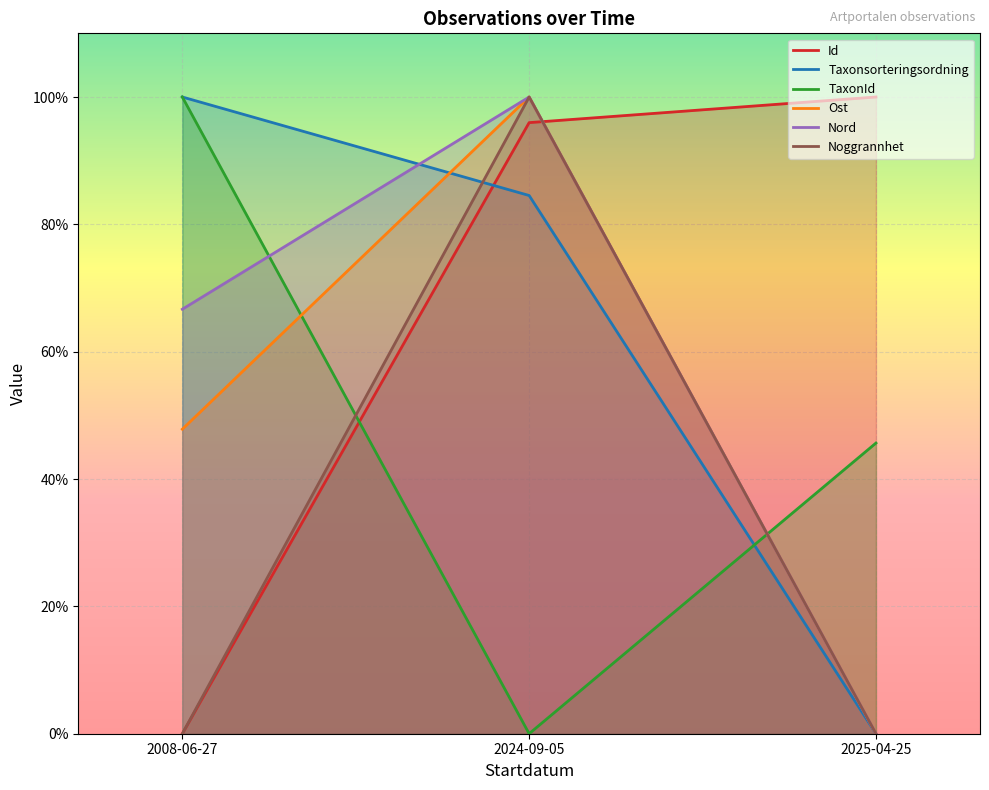

What are all the series names shown in the legend?

Id, Taxonsorteringsordning, TaxonId, Ost, Nord, Noggrannhet